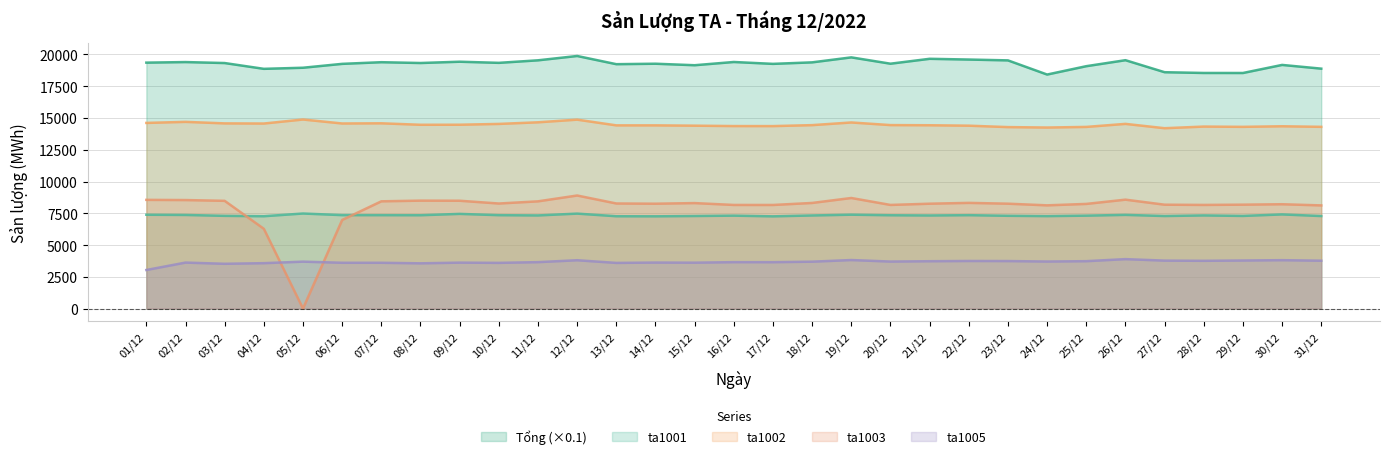

True or false: ta1002 has a value of 14574.0 at 03/12.

True